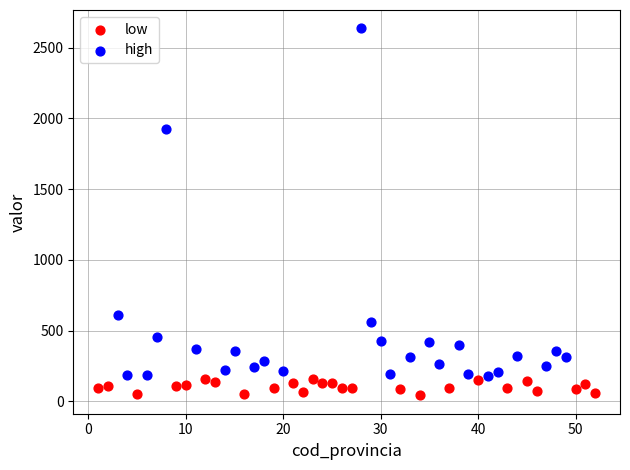

What are all the series names shown in the legend?

low, high